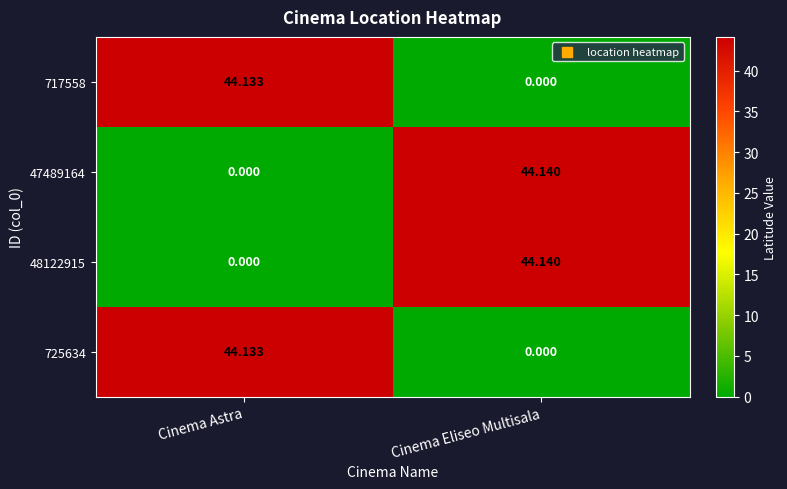

List the labels in order of 47489164 value, smallest first.

Cinema Astra, Cinema Eliseo Multisala